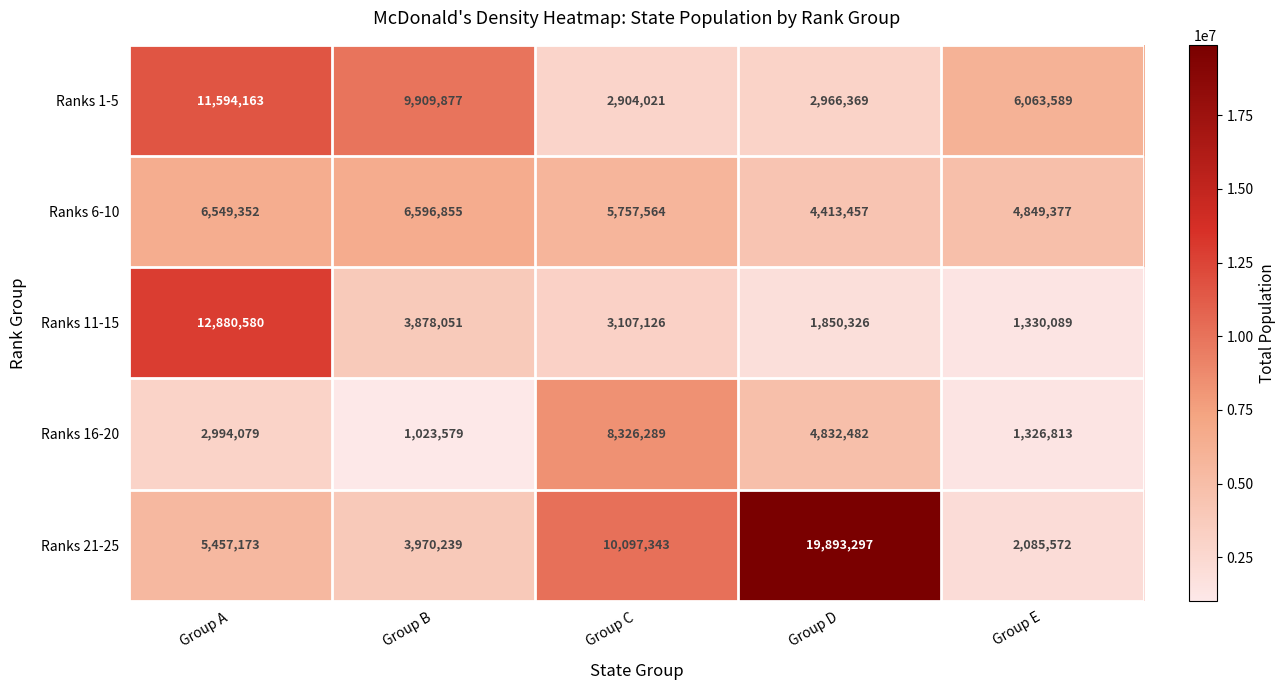

Reading right to left, list all the values displayed in this chart.

Ranks 1-5: Group E=6063589	Group D=2966369	Group C=2904021	Group B=9909877	Group A=11594163
Ranks 6-10: Group E=4849377	Group D=4413457	Group C=5757564	Group B=6596855	Group A=6549352
Ranks 11-15: Group E=1330089	Group D=1850326	Group C=3107126	Group B=3878051	Group A=12880580
Ranks 16-20: Group E=1326813	Group D=4832482	Group C=8326289	Group B=1023579	Group A=2994079
Ranks 21-25: Group E=2085572	Group D=19893297	Group C=10097343	Group B=3970239	Group A=5457173